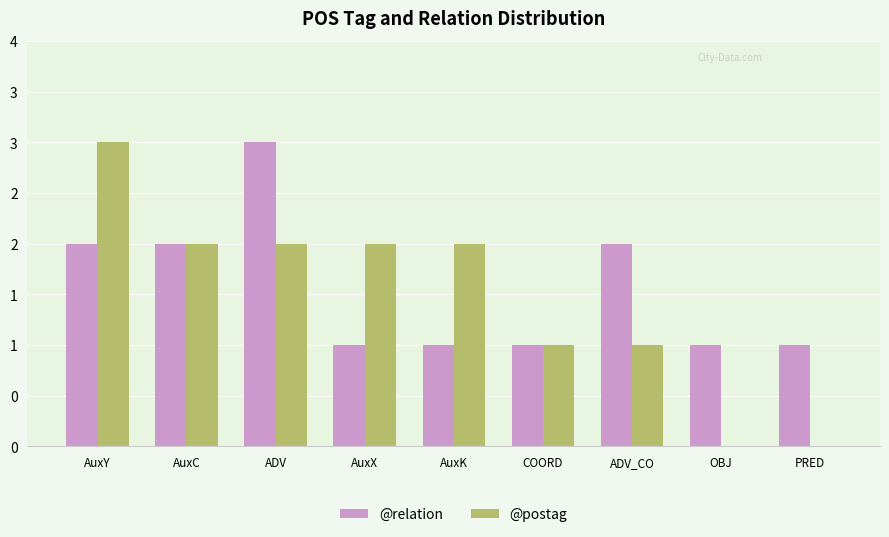

At which label does @postag reach its minimum?

OBJ